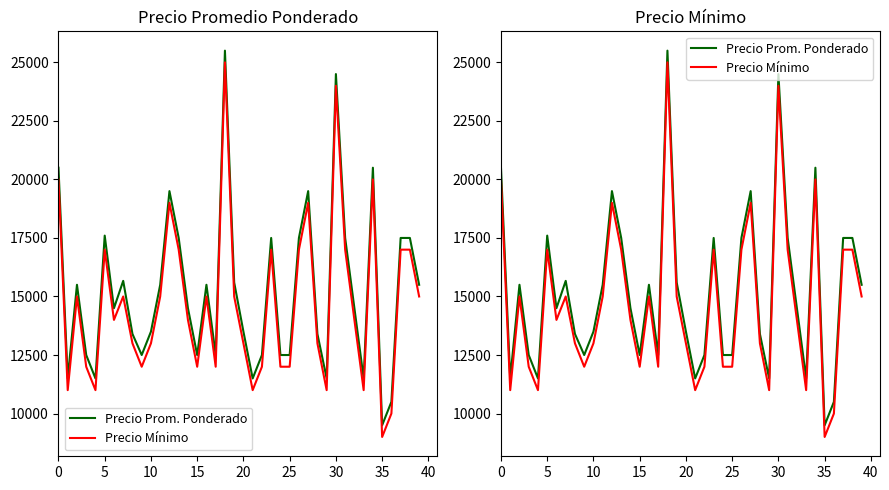

What is the maximum value shown in the chart?

25500